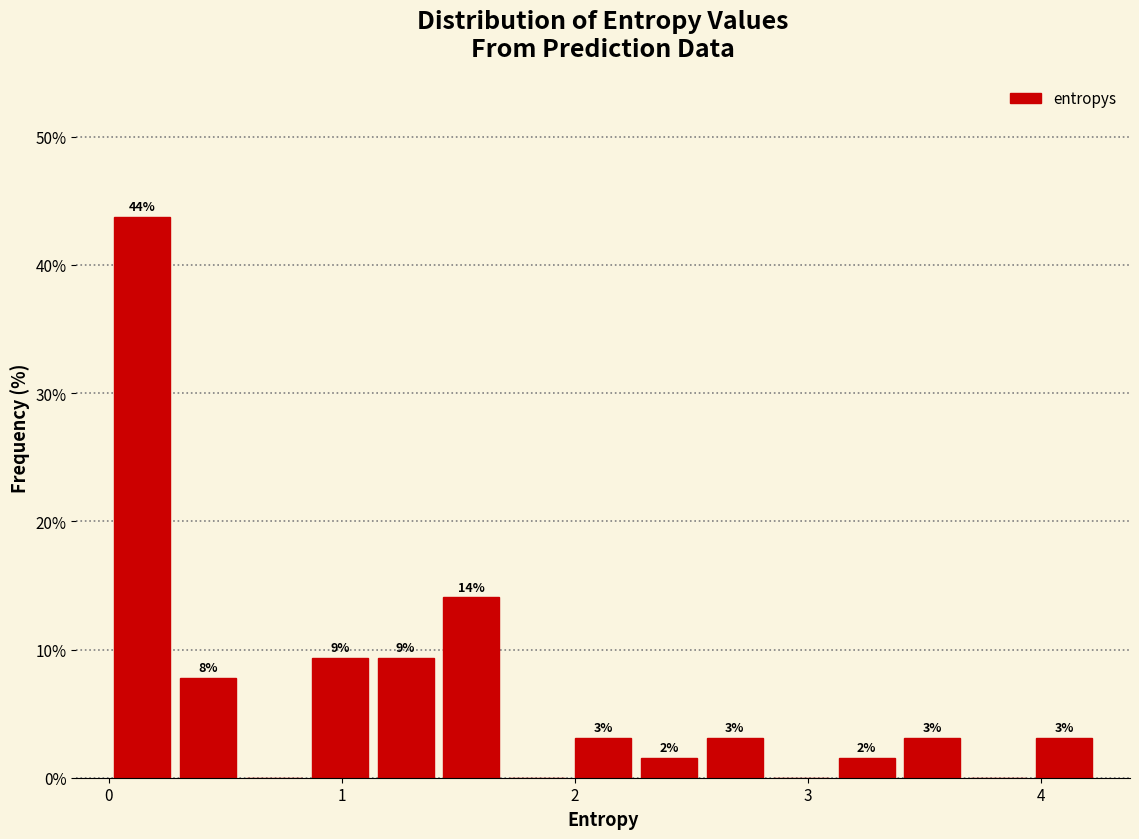

Read against the x-axis, roughly where is the centre of the tallest bar?

0.1